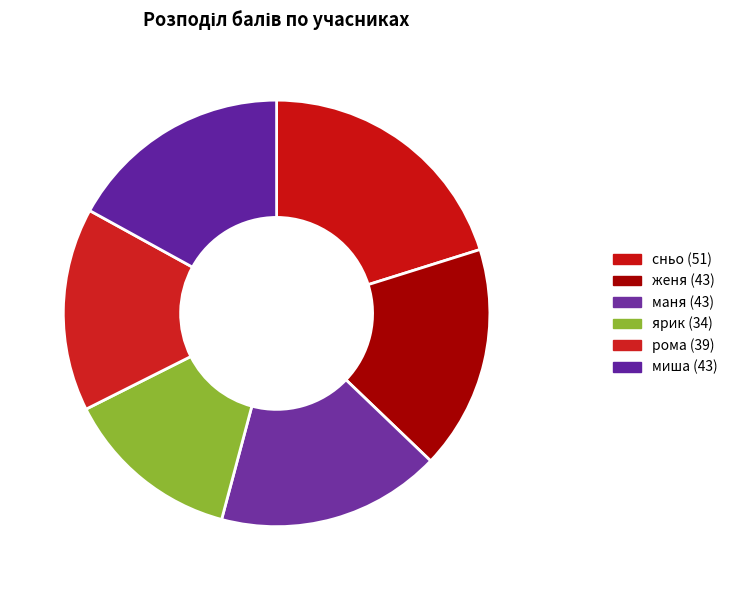

Approximately how many times larger is the value at миша compared to ярик?

1.3